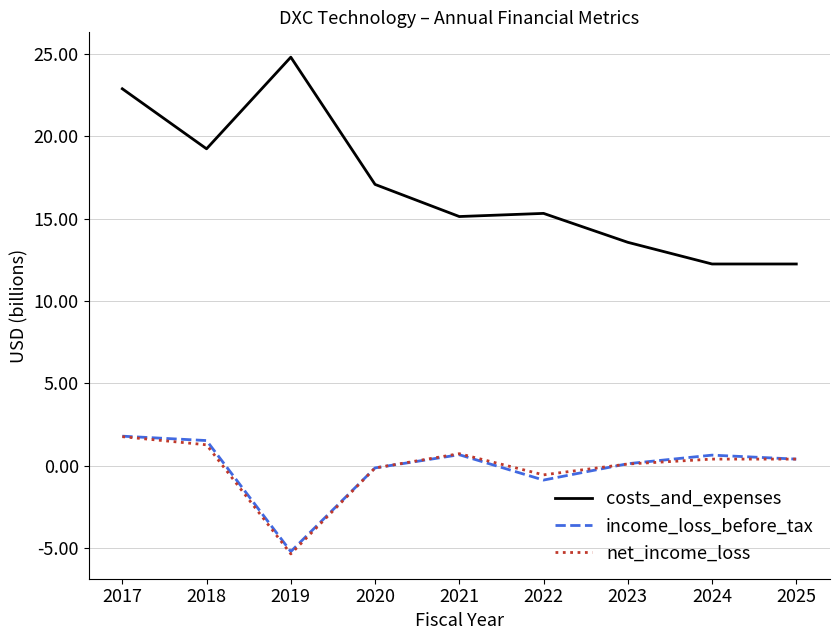

At which category does costs_and_expenses reach its first local valley?

2018